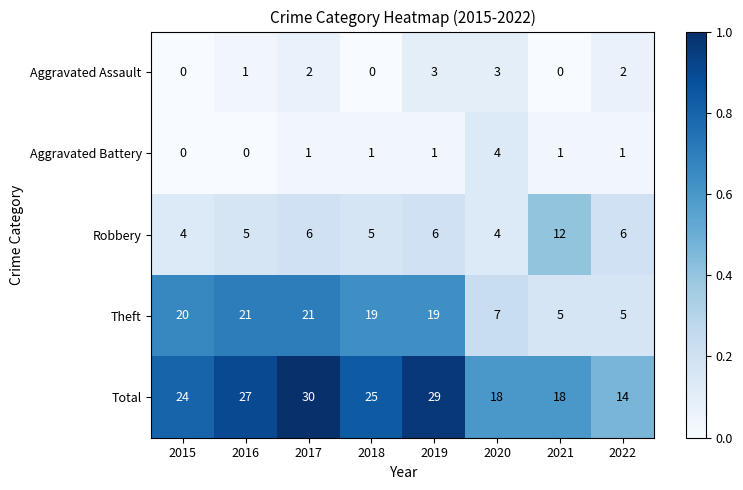

What value does the Total series have at 2016, to the nearest 10?

30